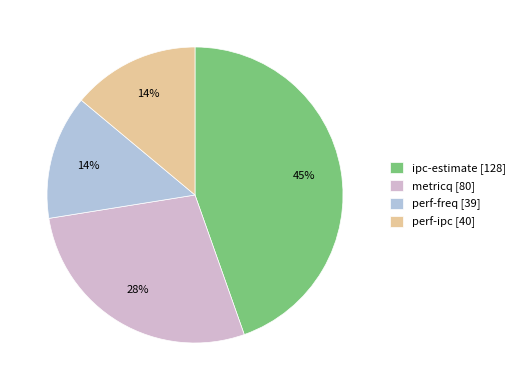

Do ipc-estimate and perf-freq together represent more than half of the pie?

Yes